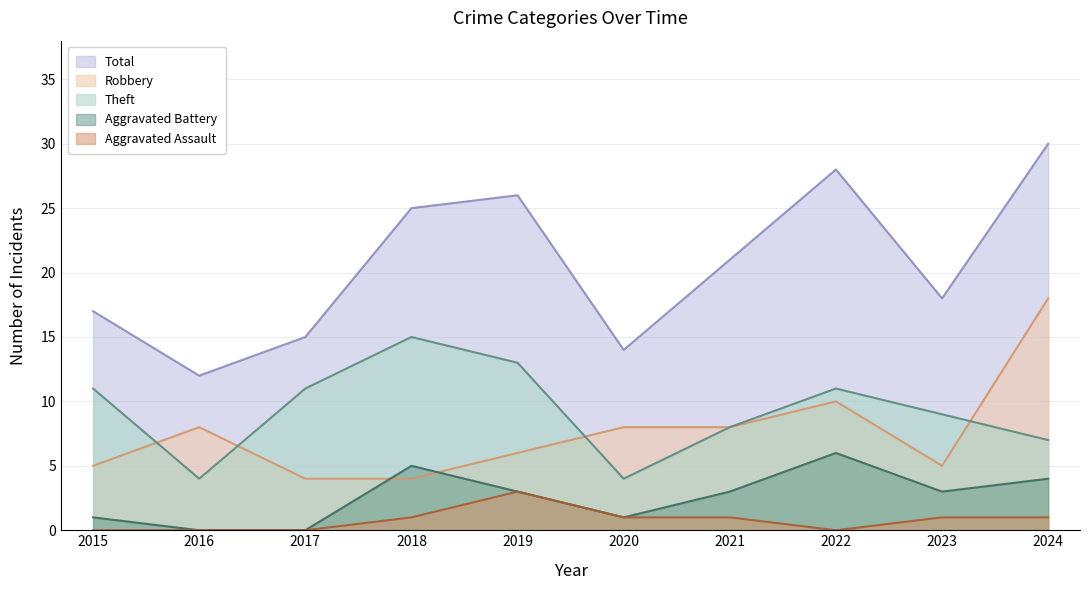

How many intersections are there between Aggravated Battery and Robbery?

2